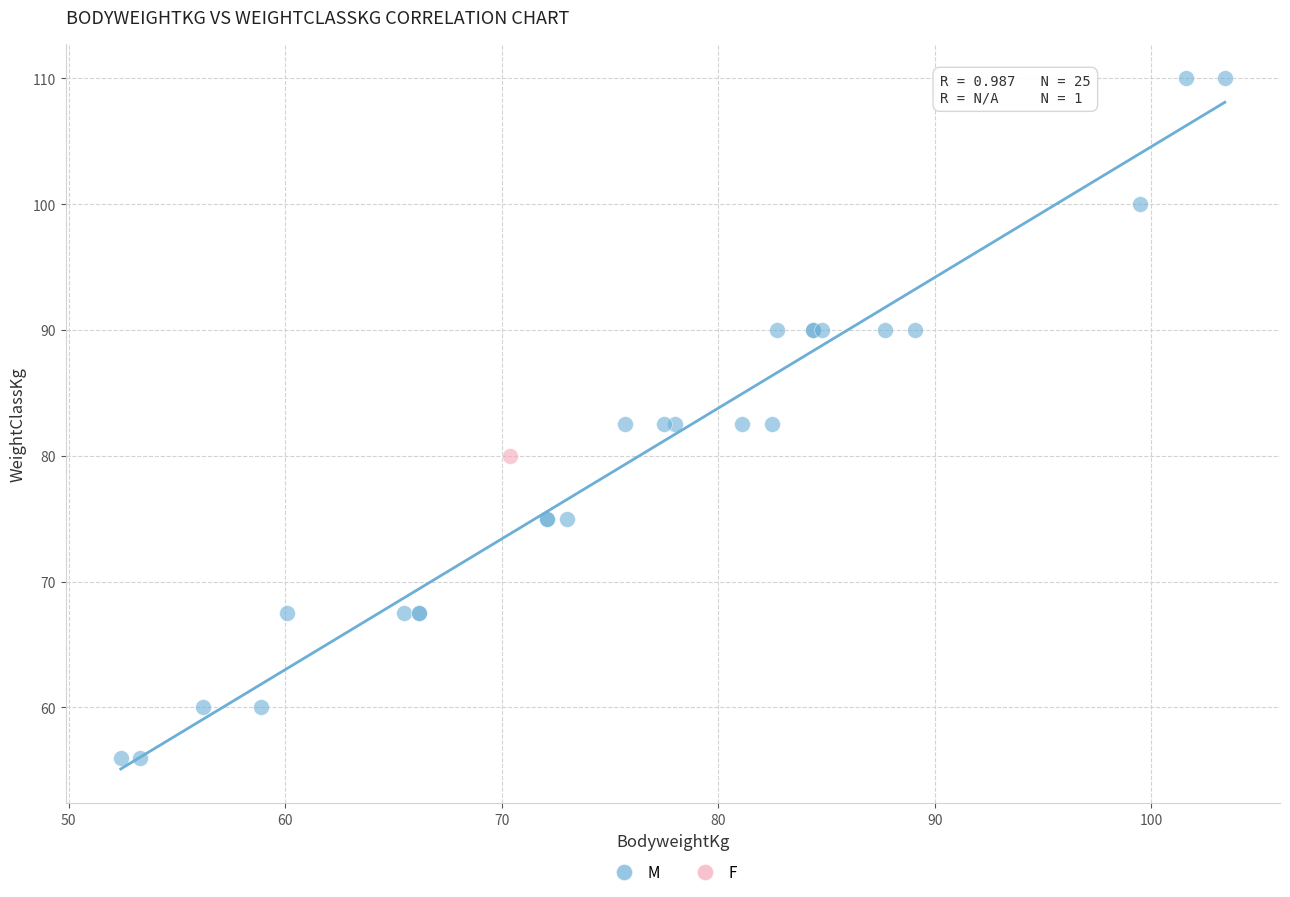

What are all the series names shown in the legend?

M, F